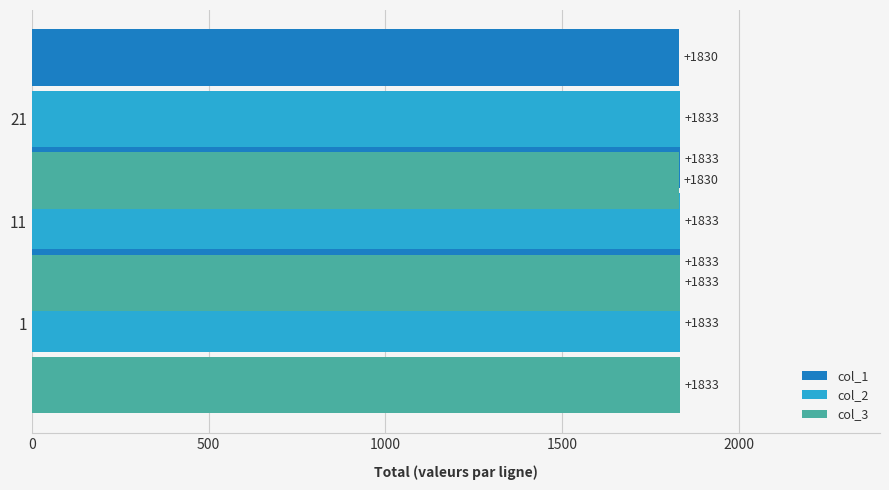

What are all the series names shown in the legend?

col_1, col_2, col_3